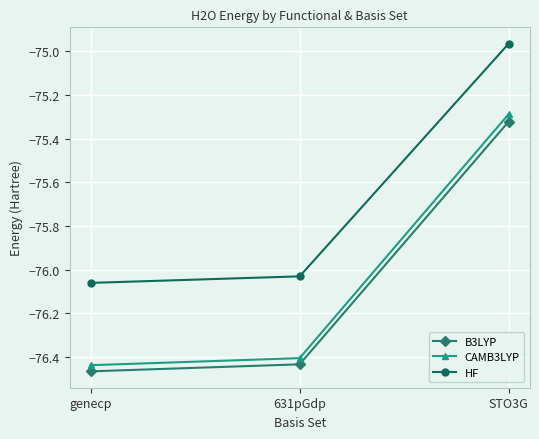

Rank the series at 631pGdp from highest to lowest value.

HF, CAMB3LYP, B3LYP